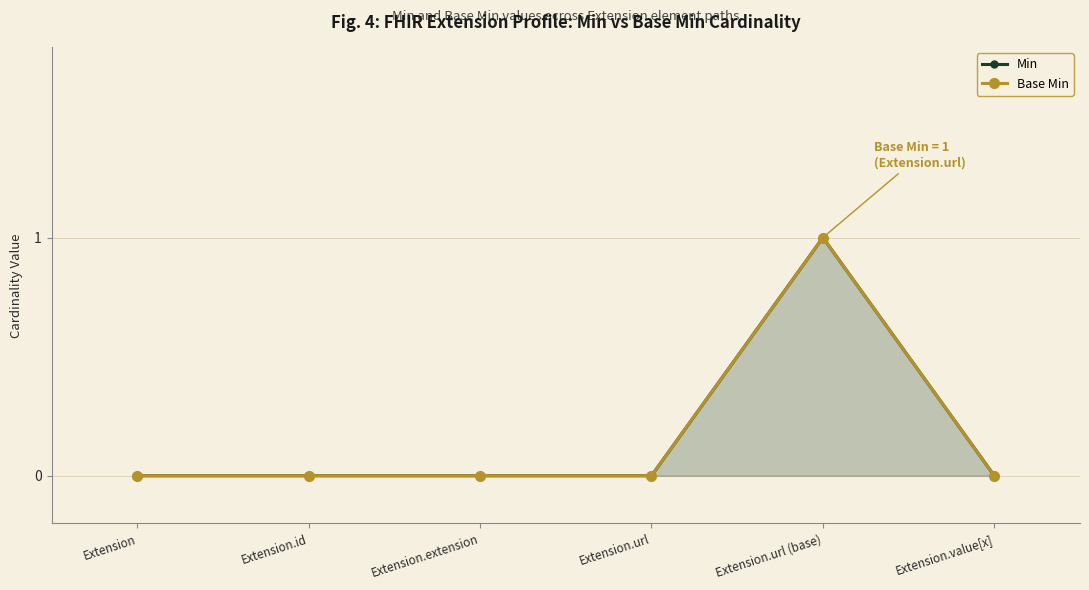

What are all the series names shown in the legend?

Min, Base Min